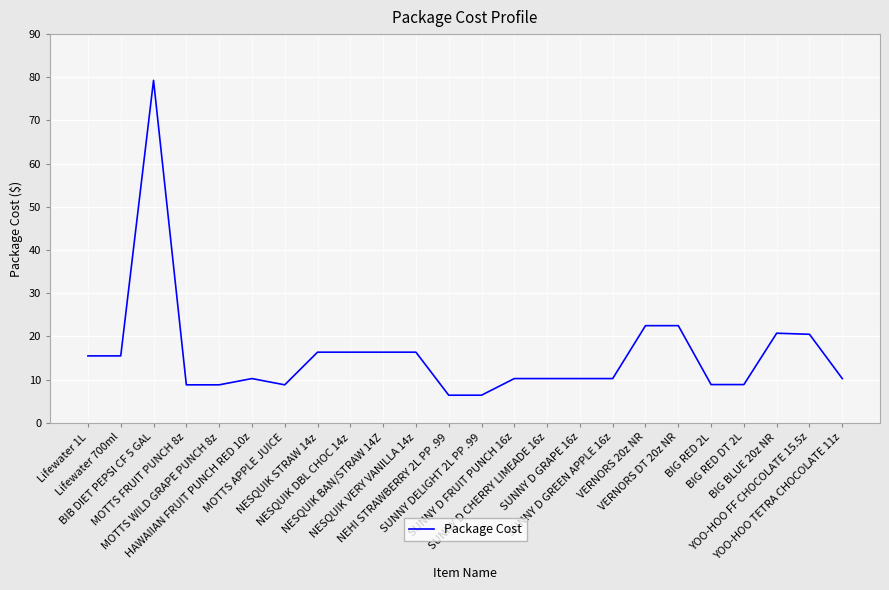

Does the chart display data point markers on the line(s)?

No